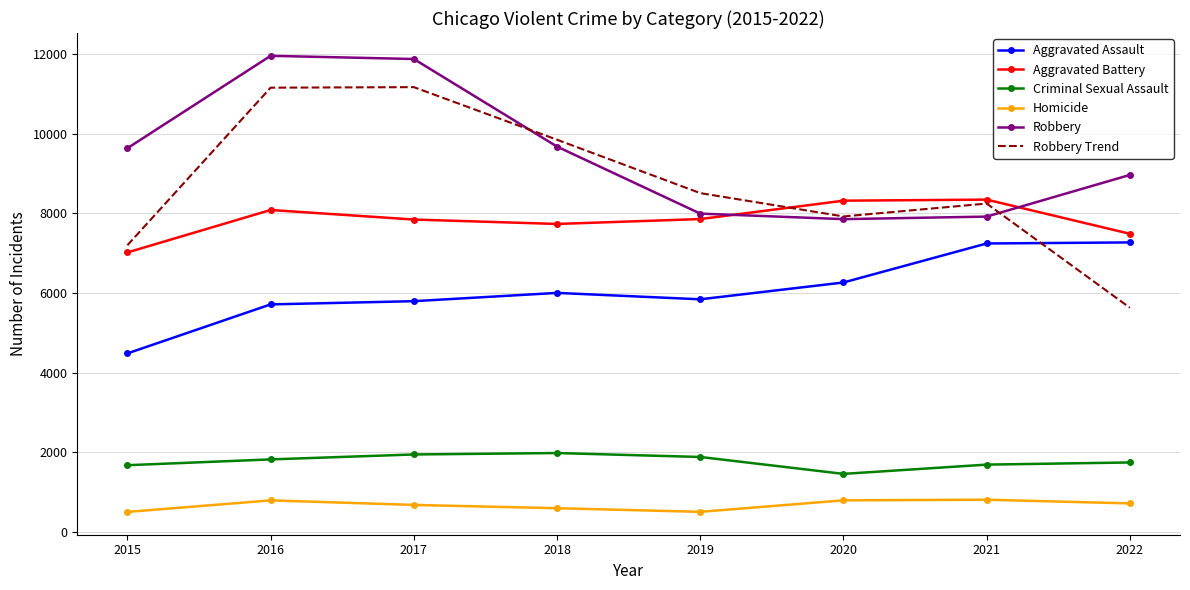

Which series has the largest total across all categories?

Robbery